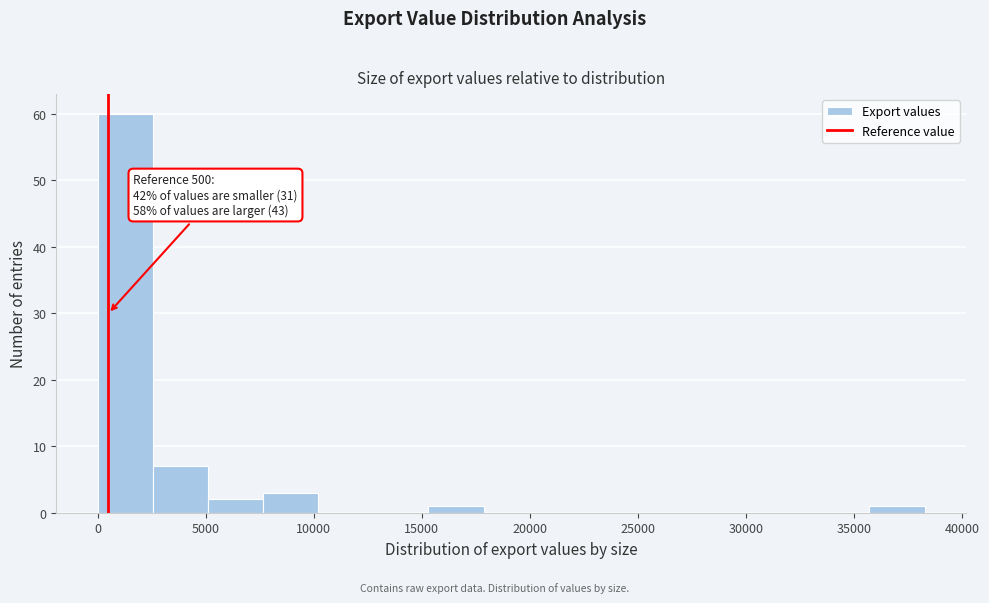

Over which range of the x-axis is the bar tallest?

0 to 2500